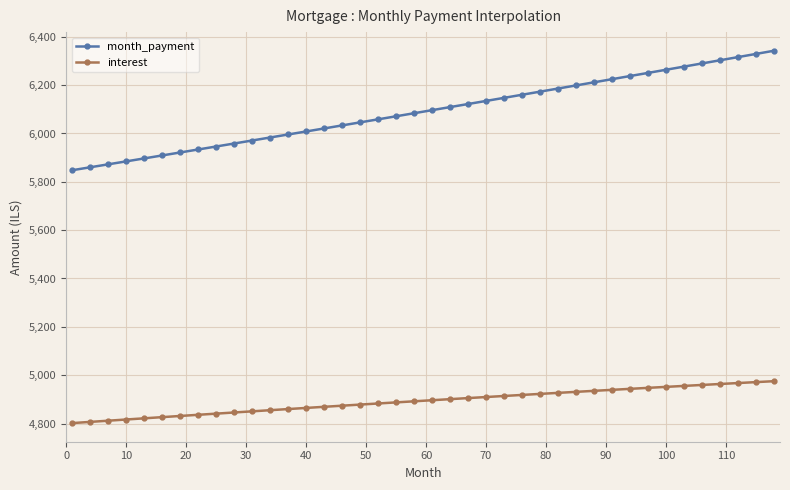

Which series has the largest range (max minus min)?

month_payment